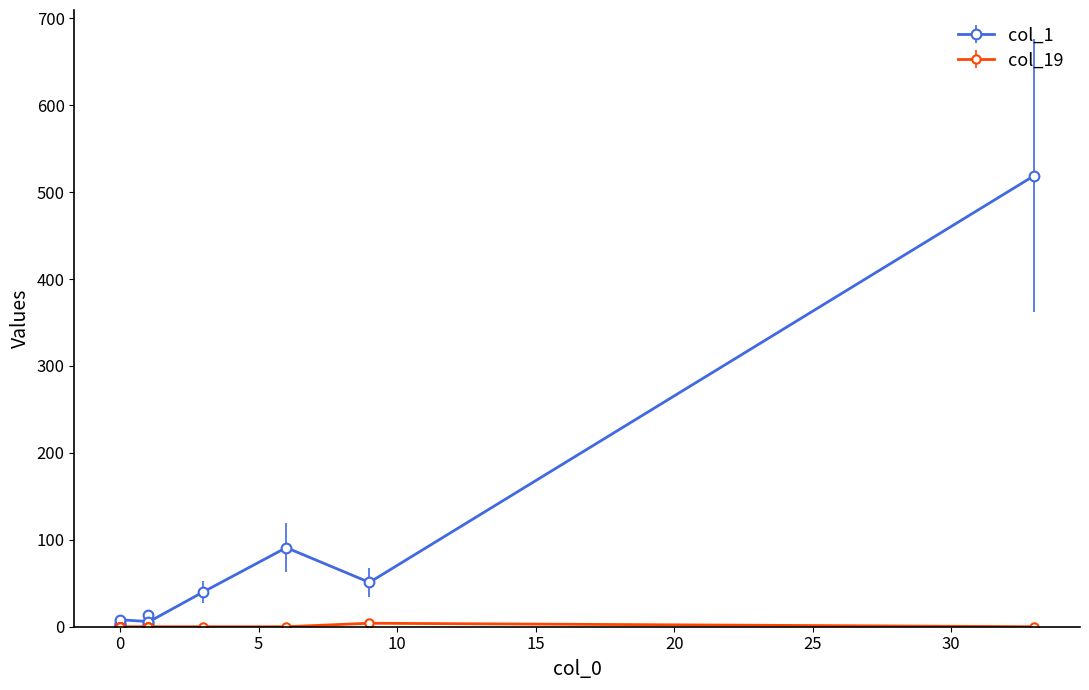

True or false: col_19 and col_1 intersect in this chart.

False